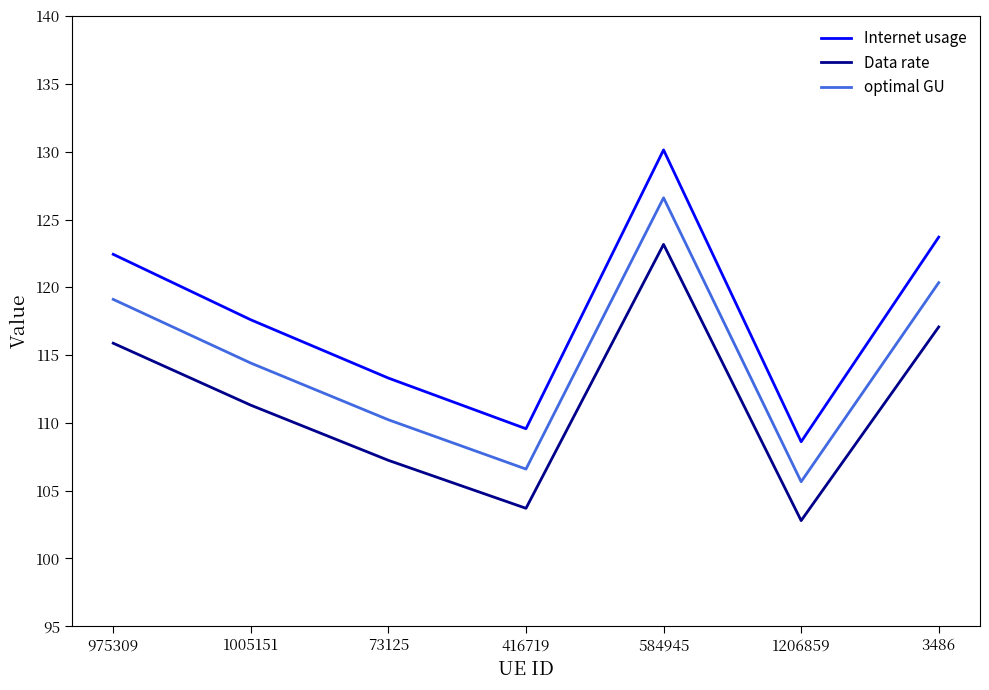

Rank the series by their average value, from highest to lowest.

Internet usage, optimal GU, Data rate